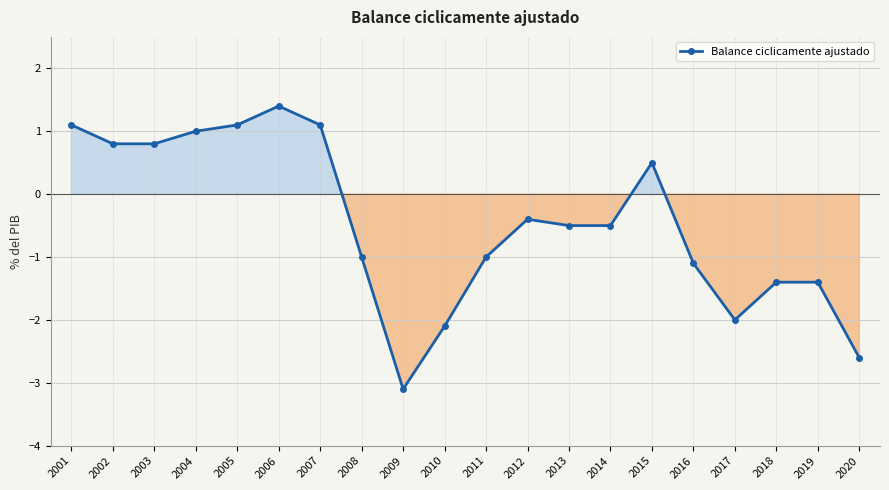

What is the value of the 9th point from the left?

-3.1